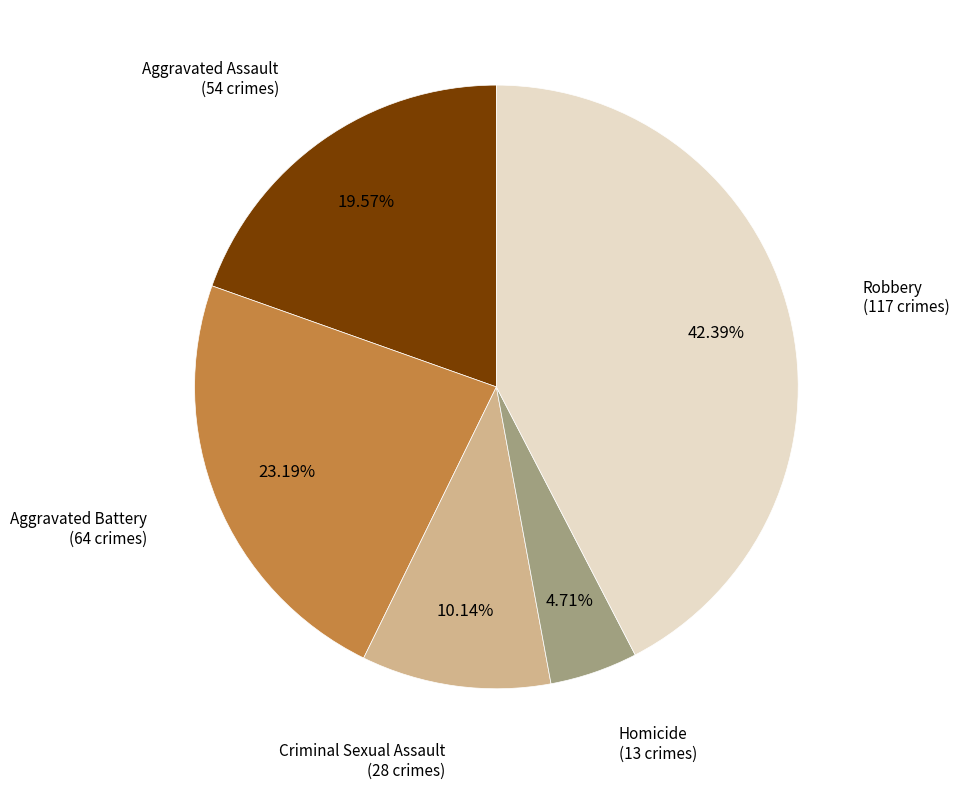

Is there a majority slice in this chart?

No